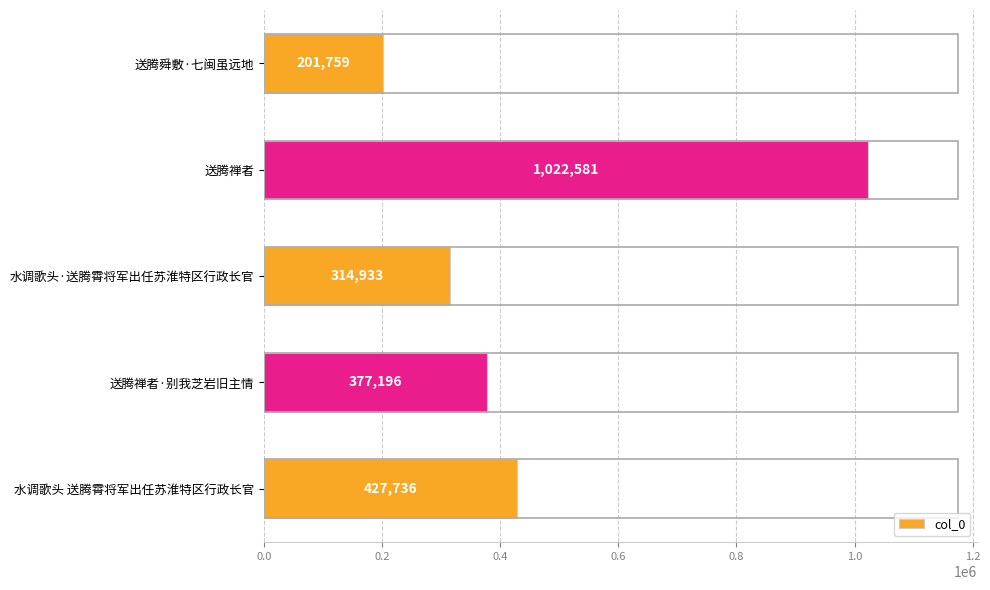

What is the value of the 3rd bar from the top?

314933